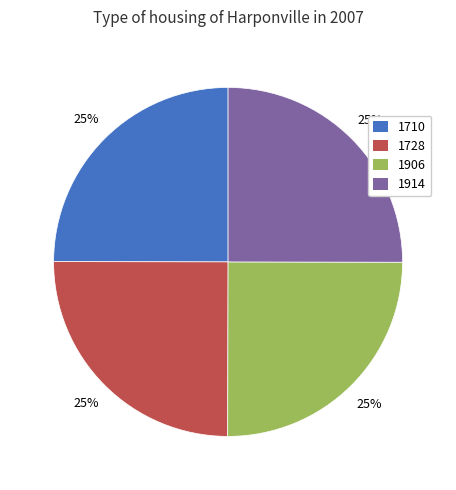

To the nearest percent, what is the average slice percentage?

25%